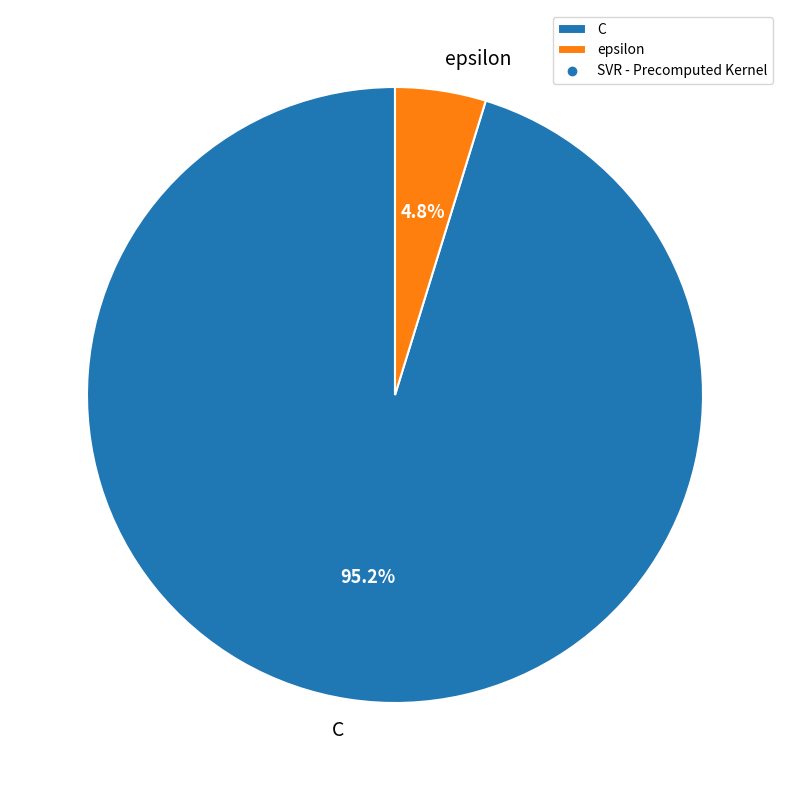

To the nearest percent, what is the combined percentage of epsilon and C?

100%